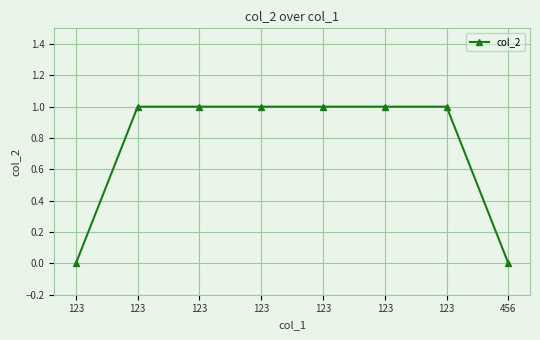

List the labels in order of value, largest first.

123, 123, 123, 123, 123, 123, 123, 456